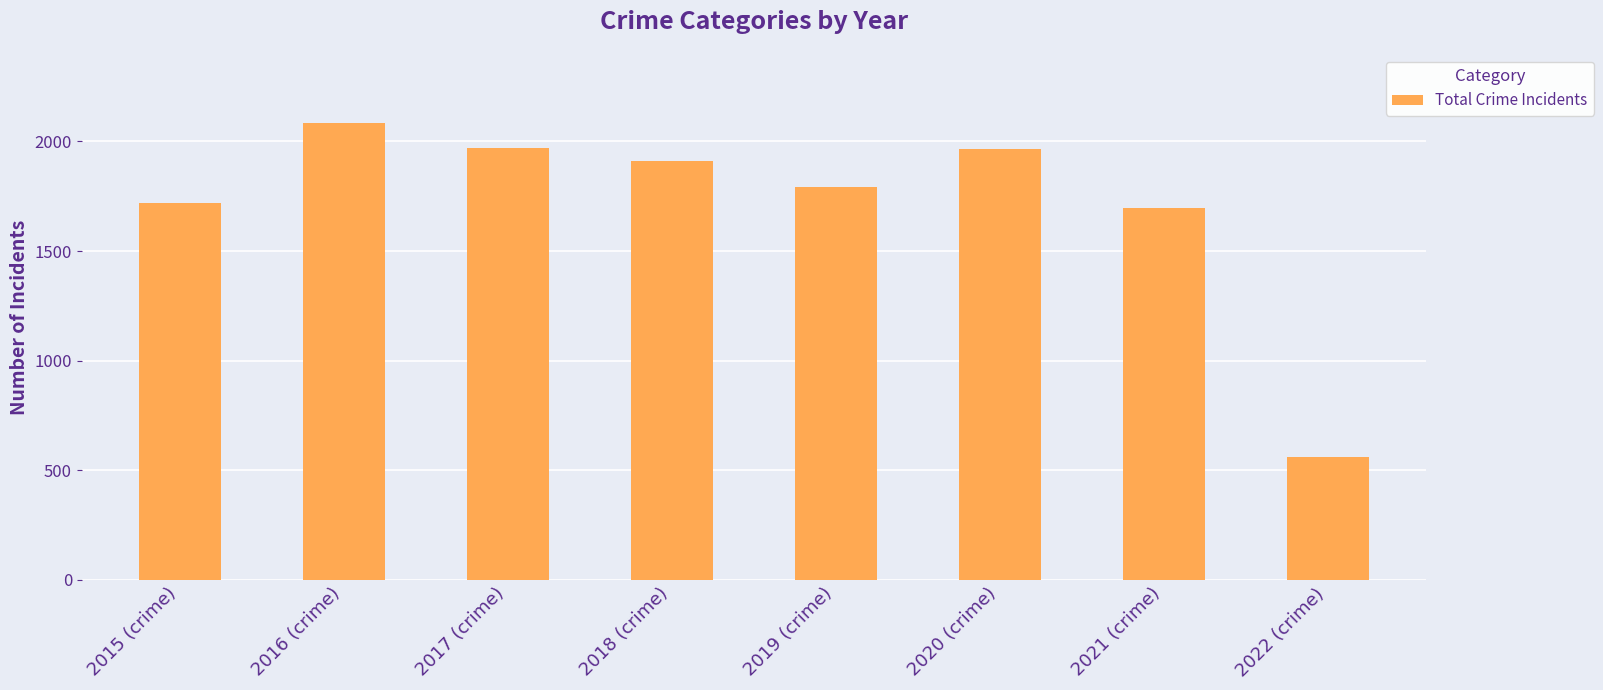

What is the ratio of the value at 2020 (crime) to the value at 2016 (crime)?

0.9